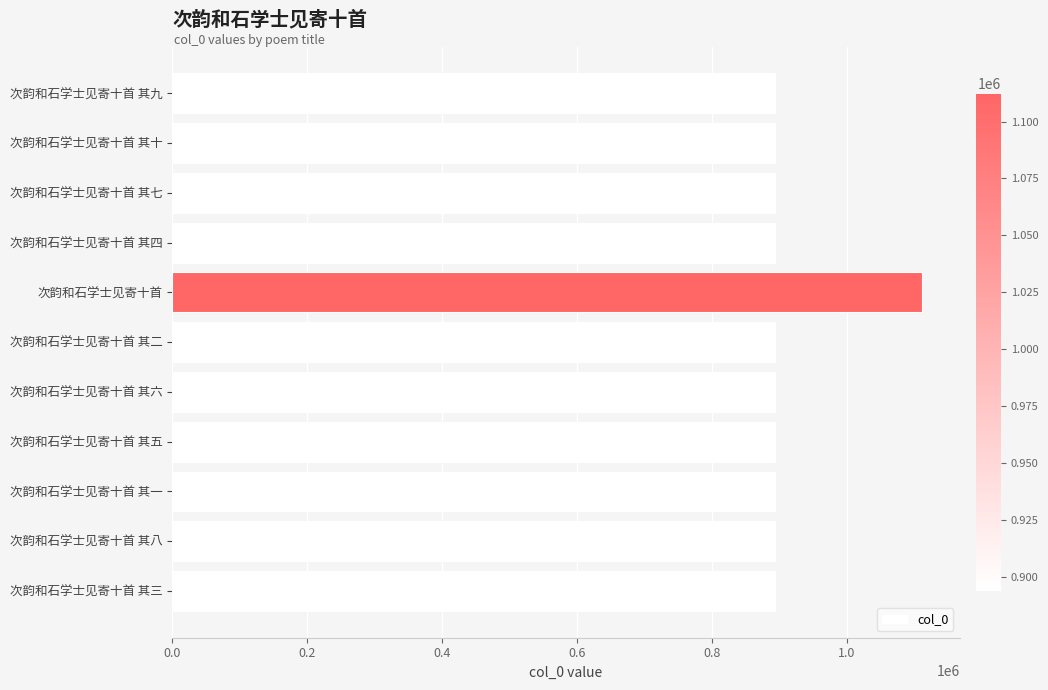

Count the number of data series in this chart.

1